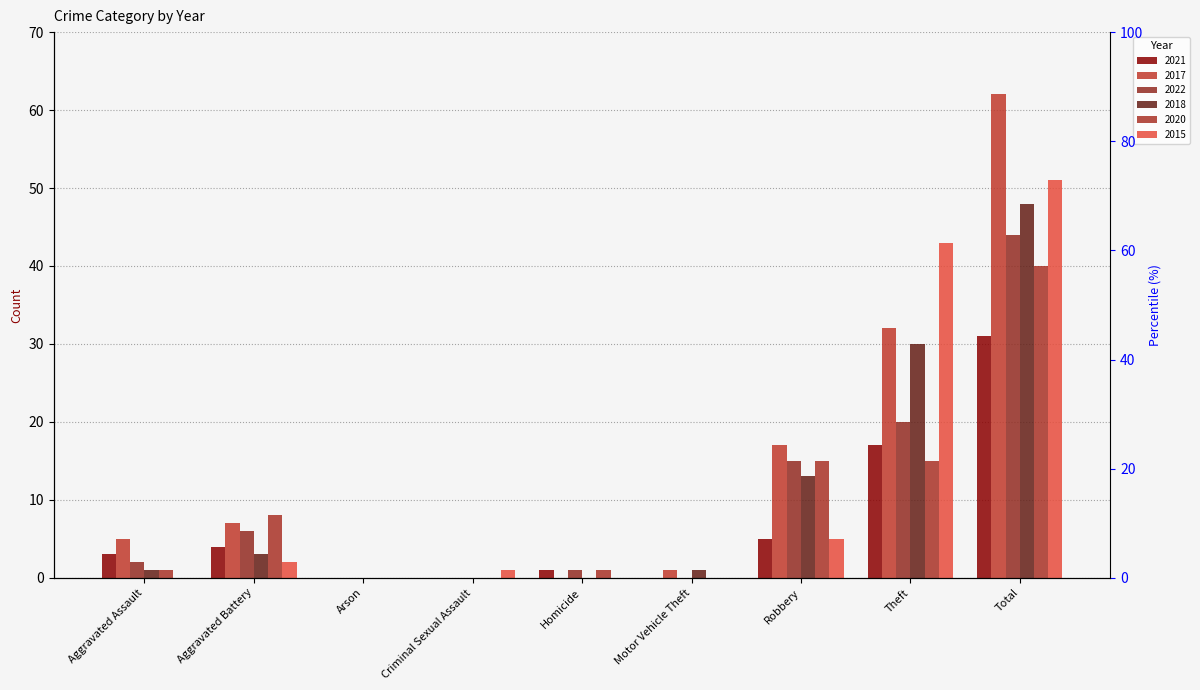

What is the maximum value shown in the chart?

62